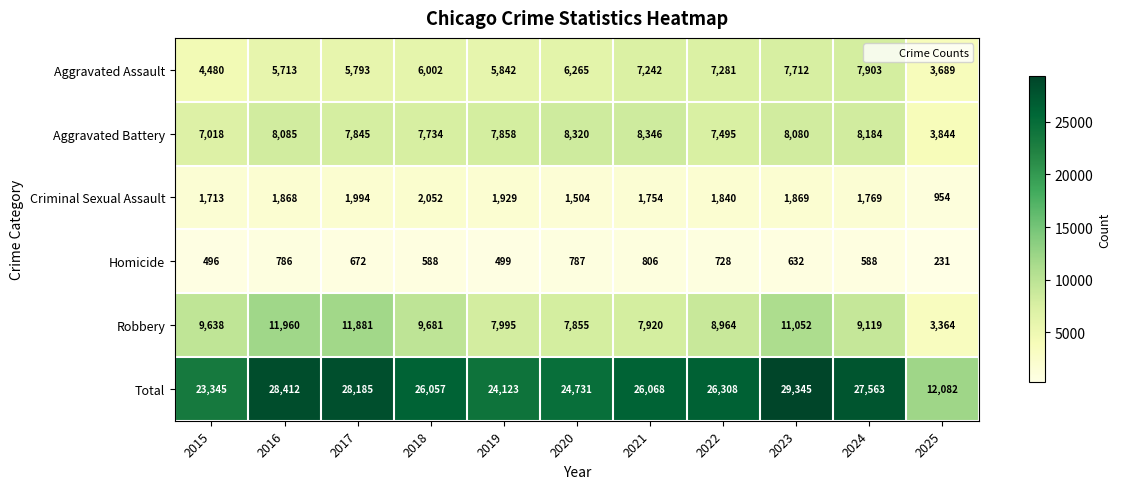

What is the spread (max minus min) of values at 2020?

23944